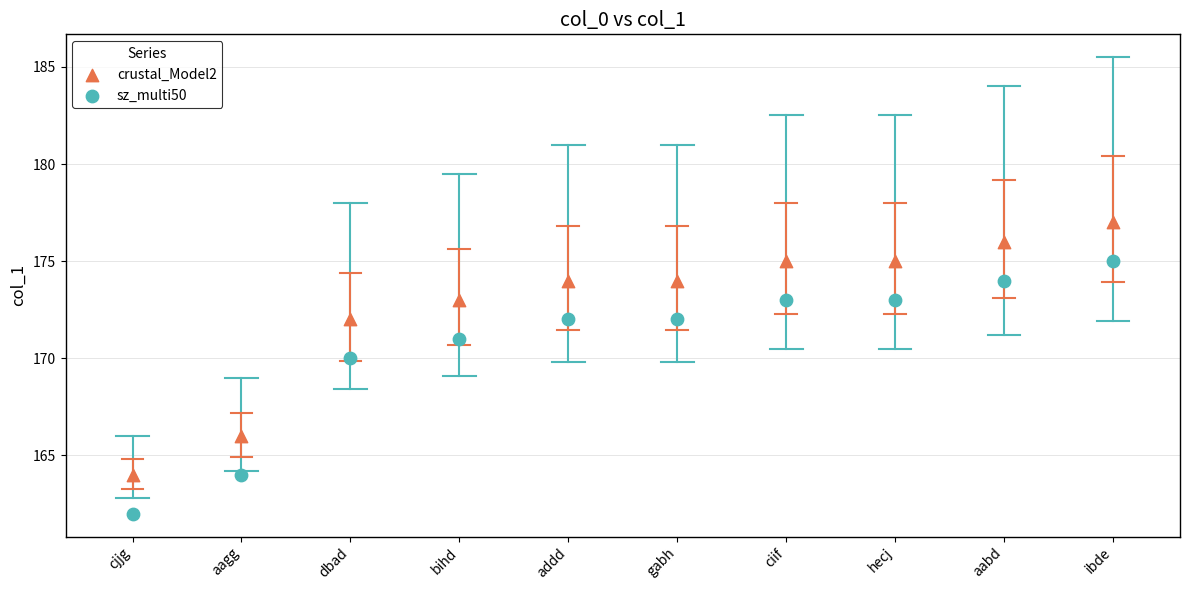

Across all data points, what is the range of Y values (max minus min)?

15